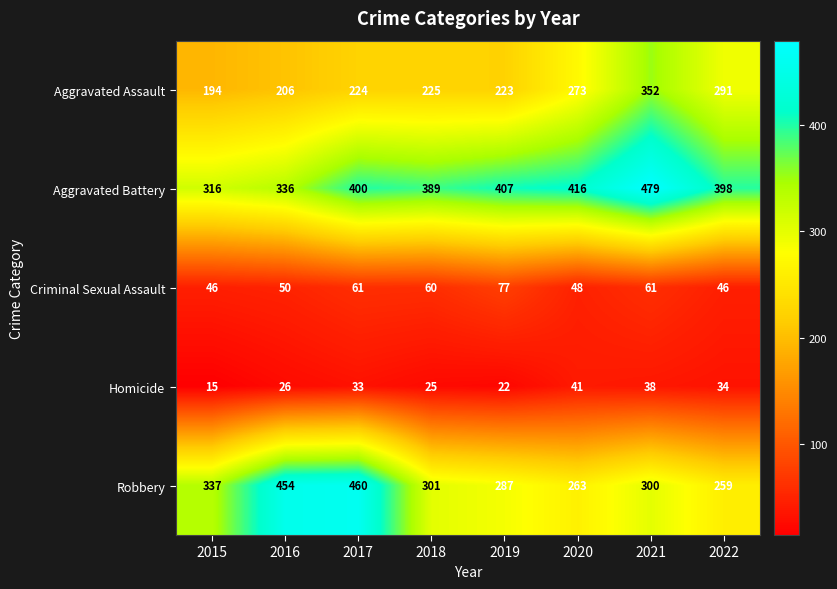

The value of Robbery at 2015 is 337. True or false?

True